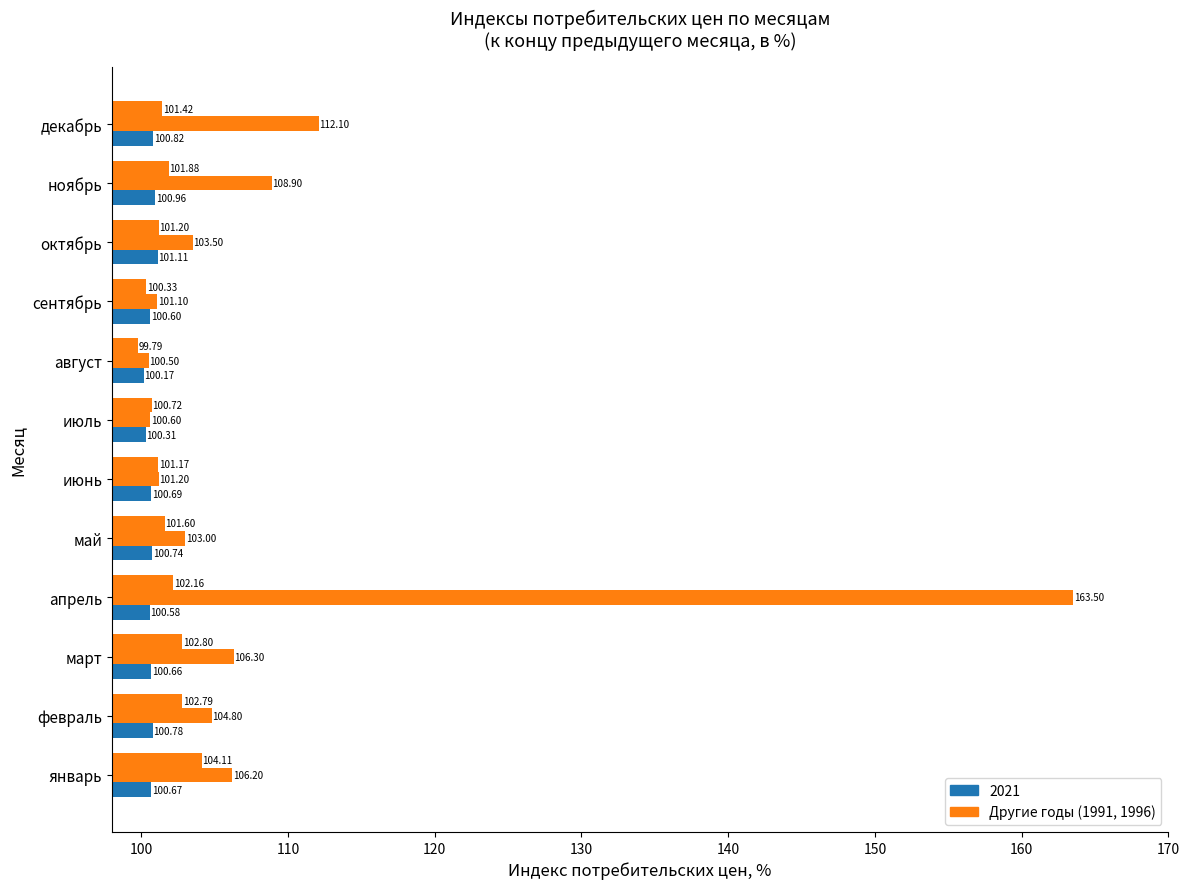

How many data points does each series have?

12